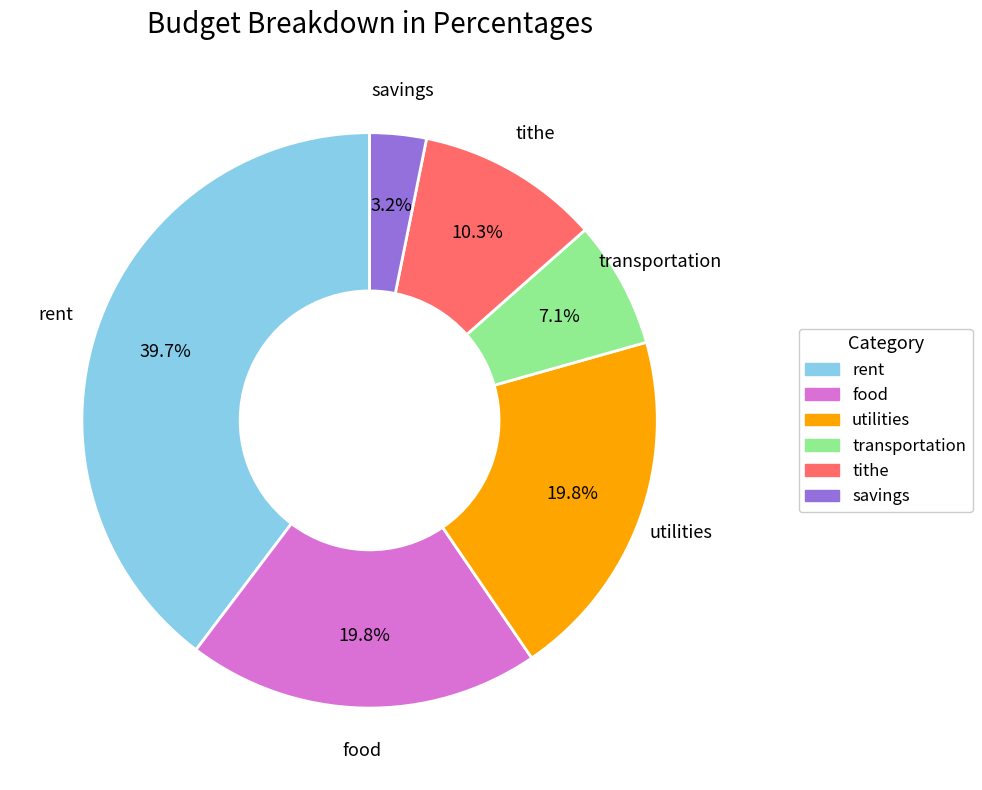

How many slices are in this pie chart?

6